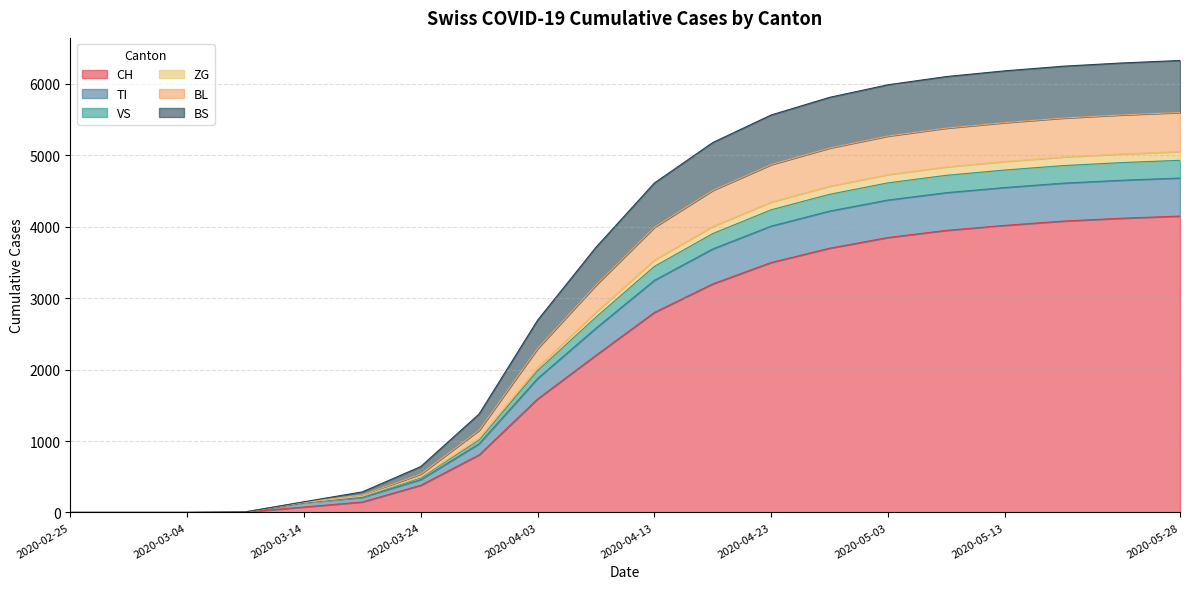

At which label is BL closest to 2465?

2020-04-08